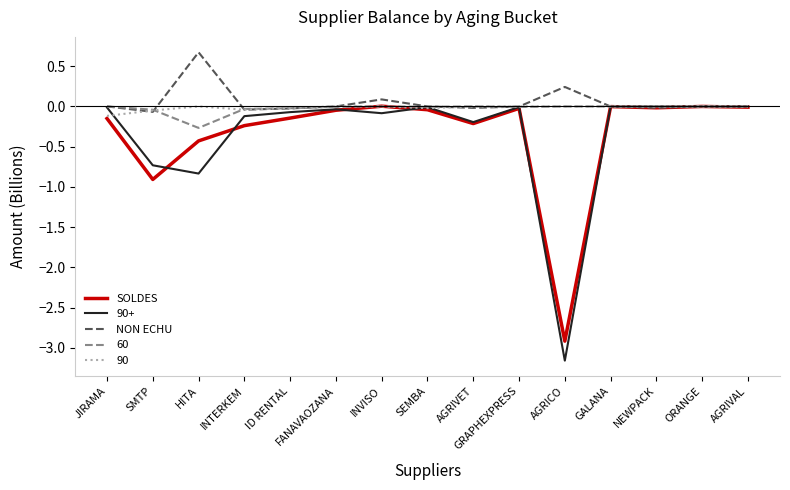

The value of SOLDES at ID RENTAL is -0.0. True or false?

False